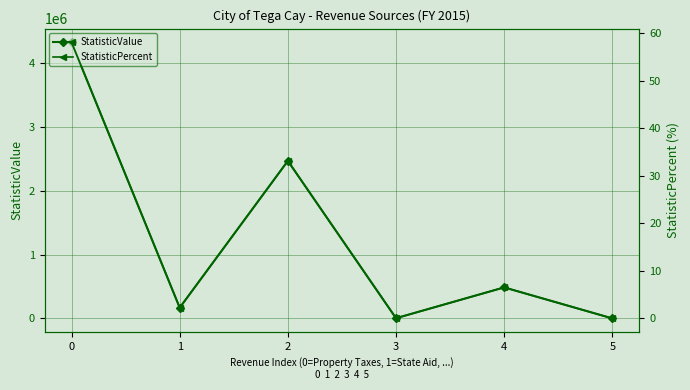

Between 1 and 5, which series saw the biggest shift?

StatisticValue